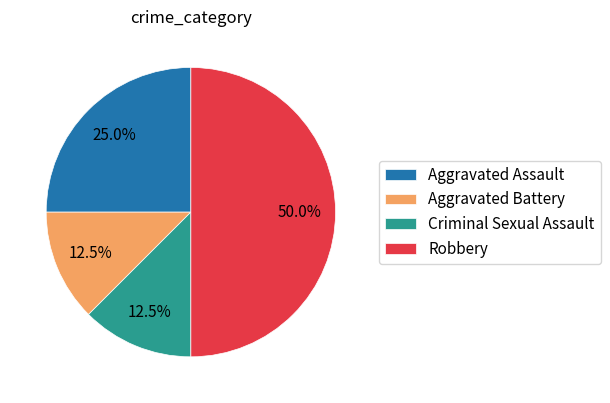

Does Aggravated Assault account for over 50% of the chart?

No